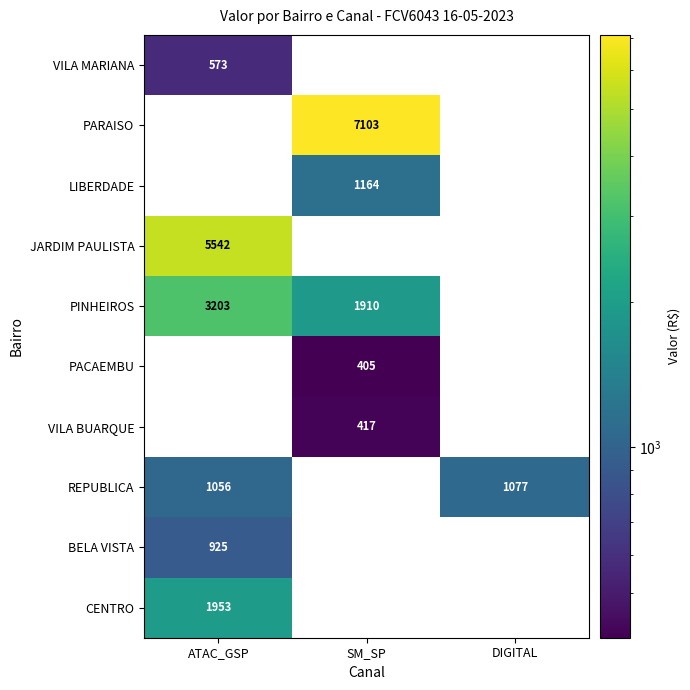

At which category does the chart reach its peak across all series?

SM_SP